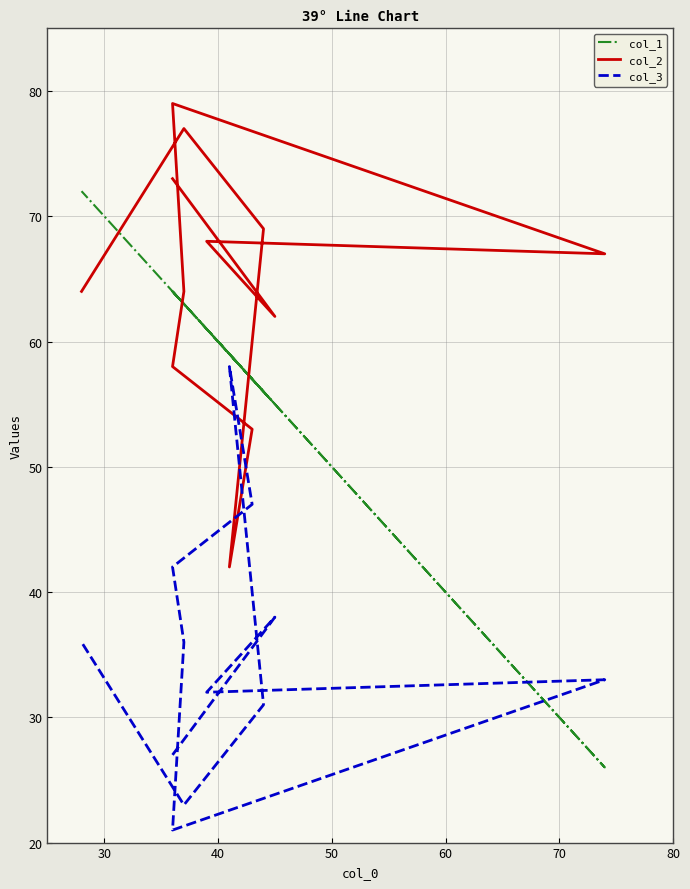

How many values in the col_1 series are below 63?

6